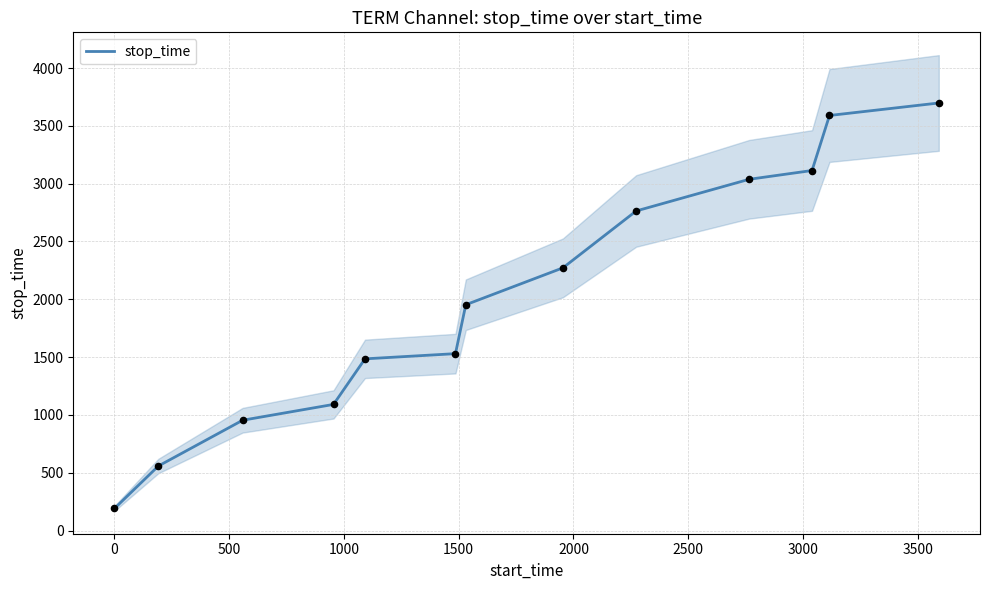

What is the ratio of the value at 2500 to the value at 3000?

0.9